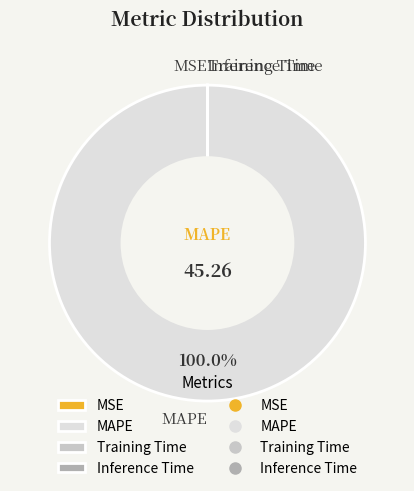

Which slice is the largest?

MAPE